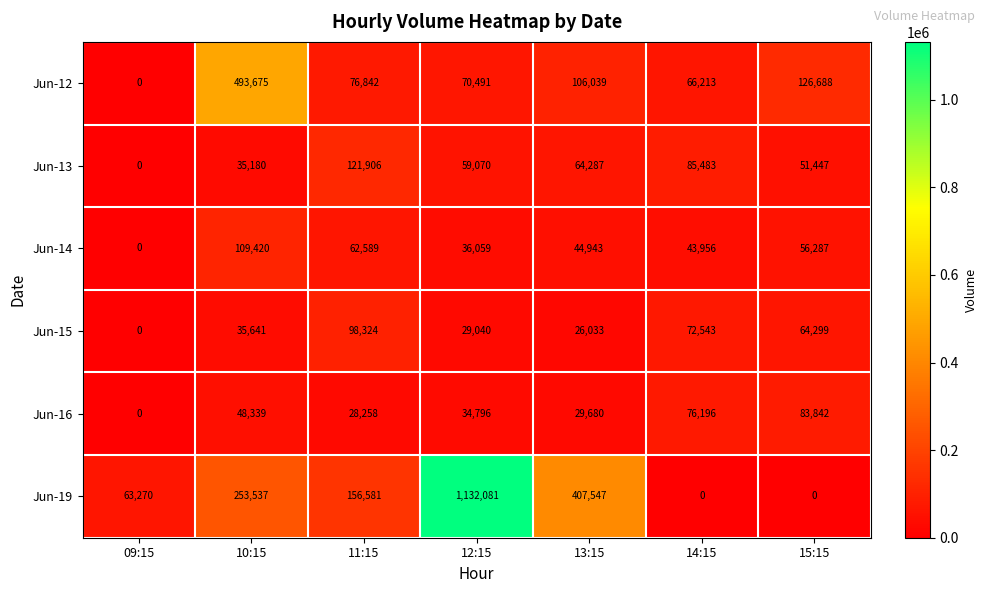

How many data points in Jun-15 are less than 35641?

3